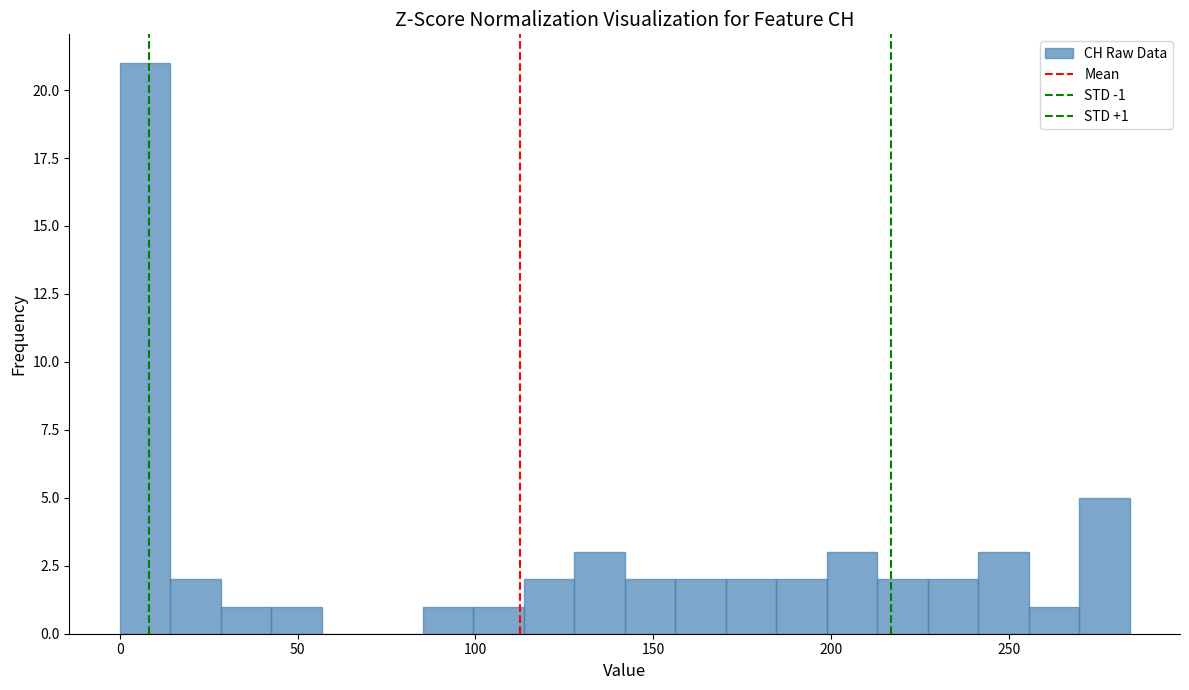

Read against the x-axis, roughly where is the centre of the tallest bar?

5